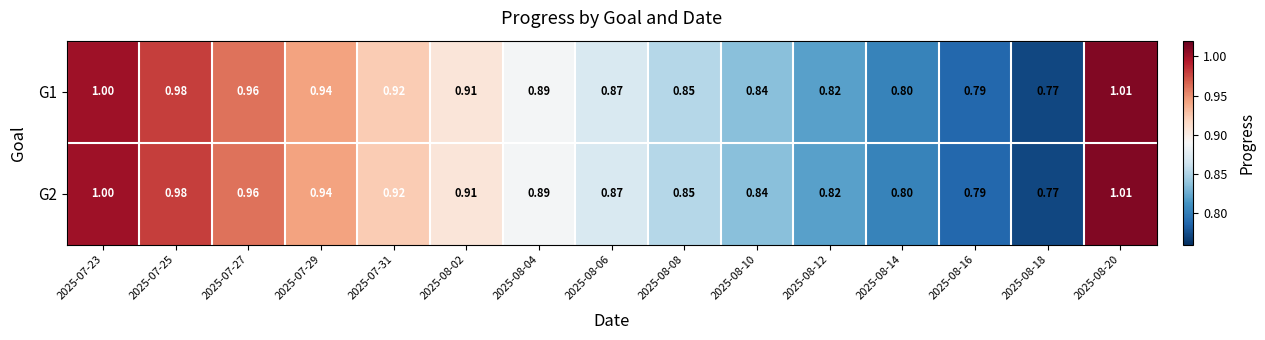

Is the value of G2 at 2025-07-25 greater than the value of G1 at 2025-08-04?

Yes